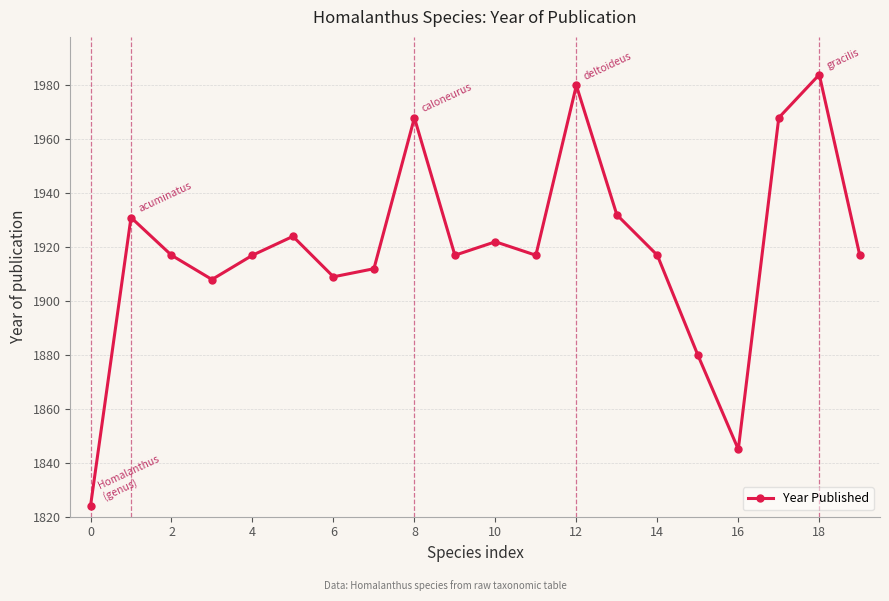

True or false: the data has more than 2 interior local peaks.

True